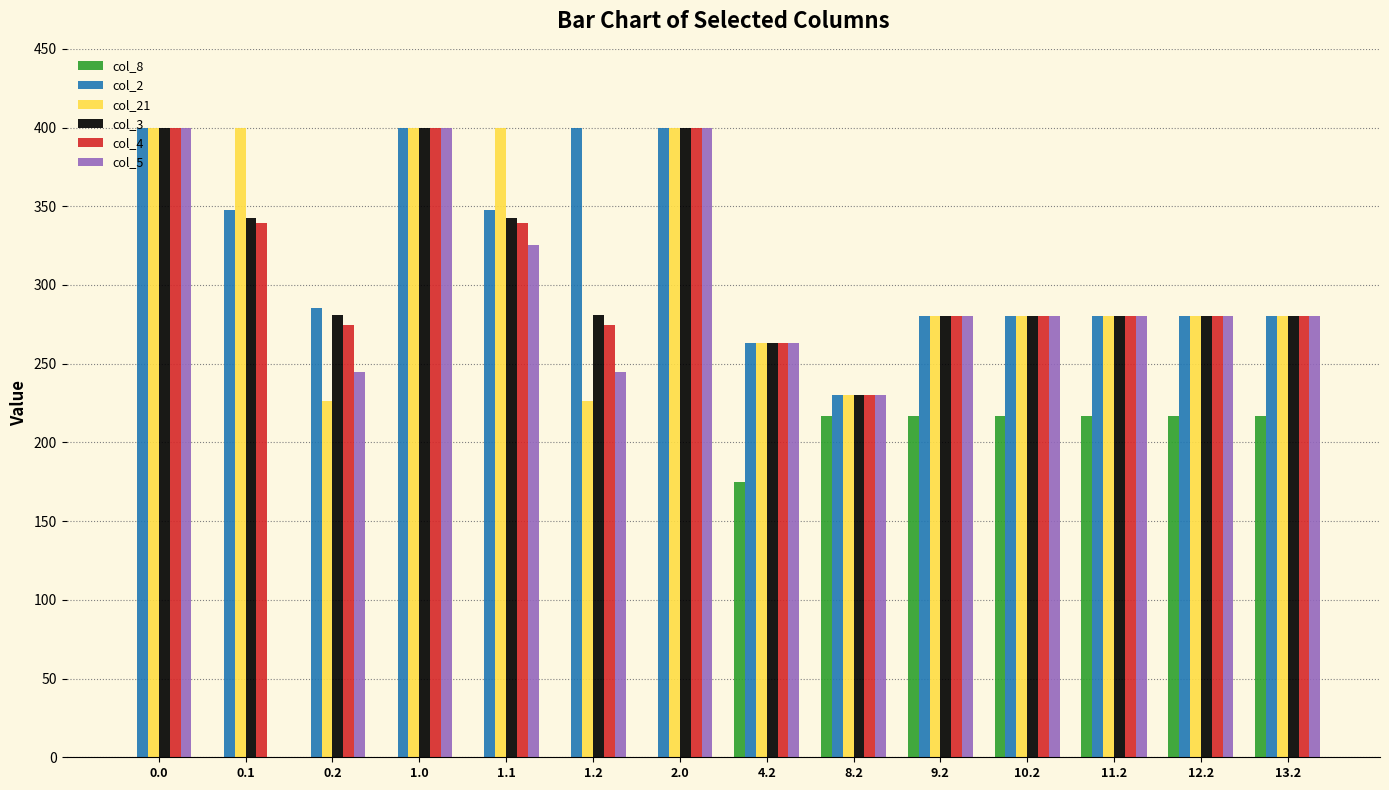

What are all the series names shown in the legend?

col_8, col_2, col_21, col_3, col_4, col_5